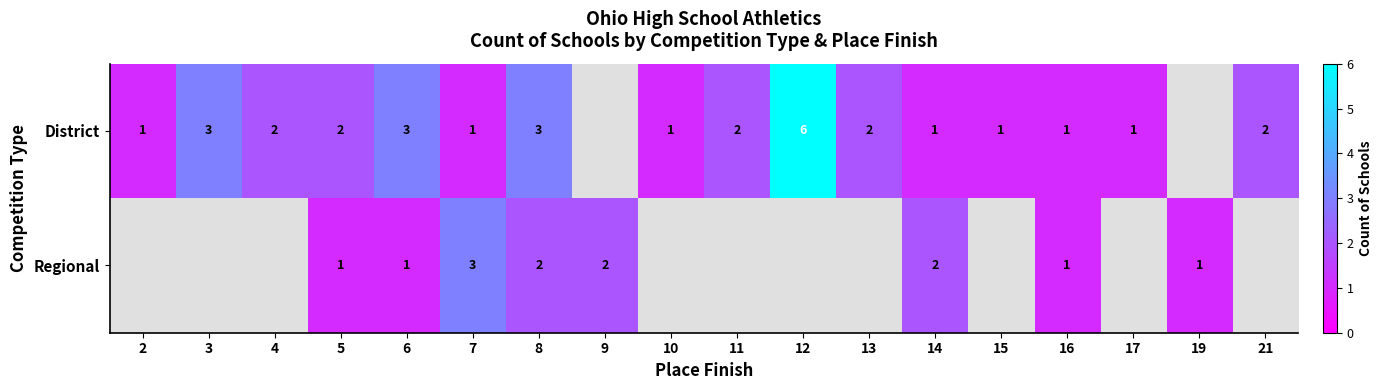

The value of Regional at 14 is 2. True or false?

True